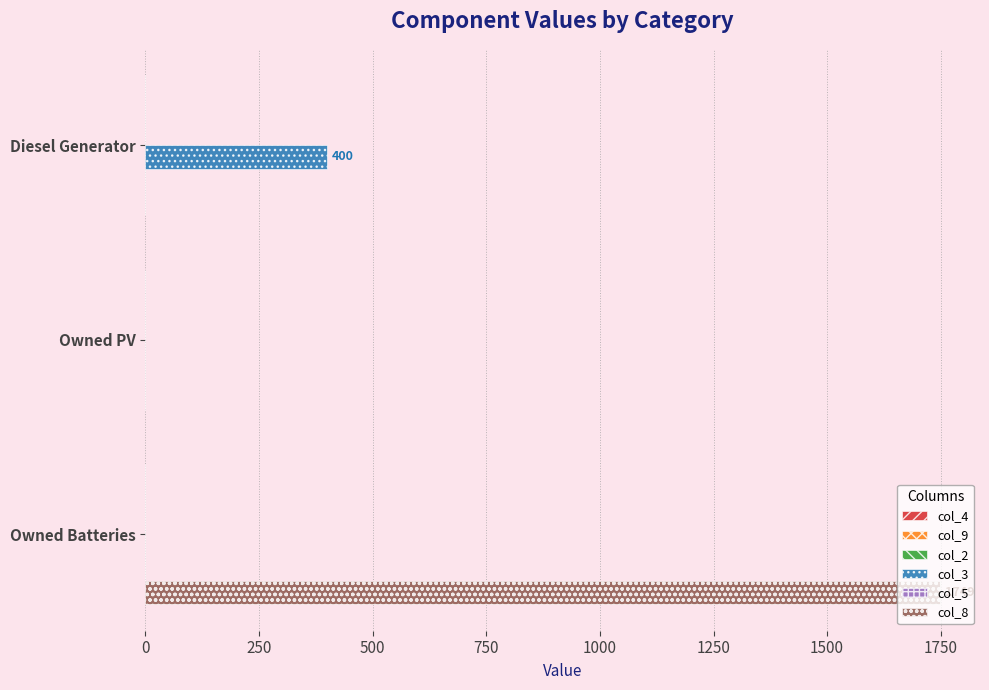

Which series changed the most between Diesel Generator and Owned PV?

col_3